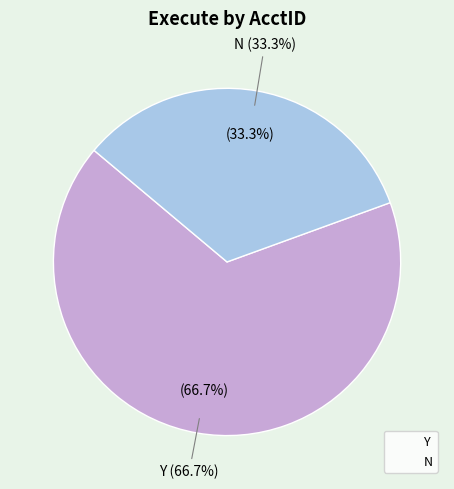

Which category accounts for the majority?

Y (AcctID: 100271)